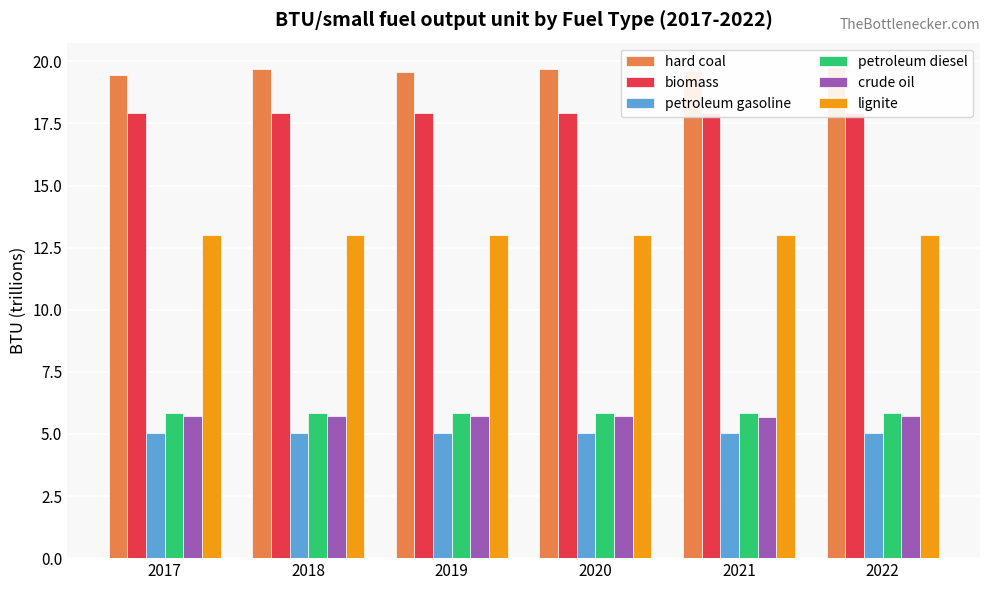

Read the lignite value at 2018.

13.0